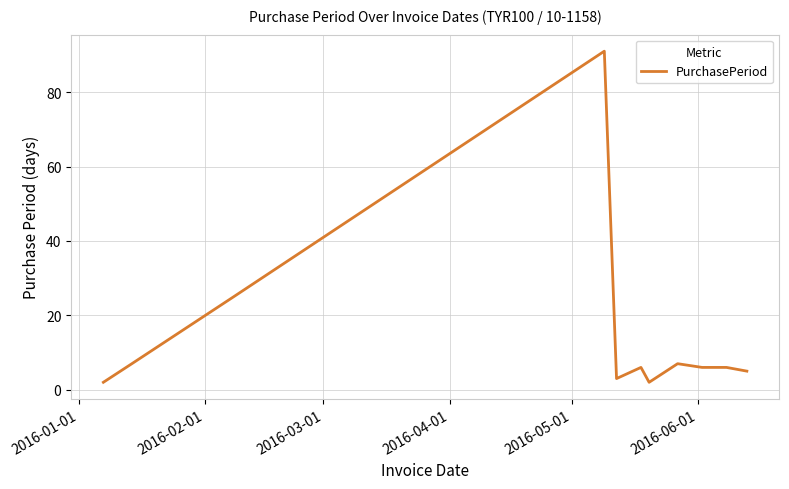

What is the maximum value shown in the chart?

91